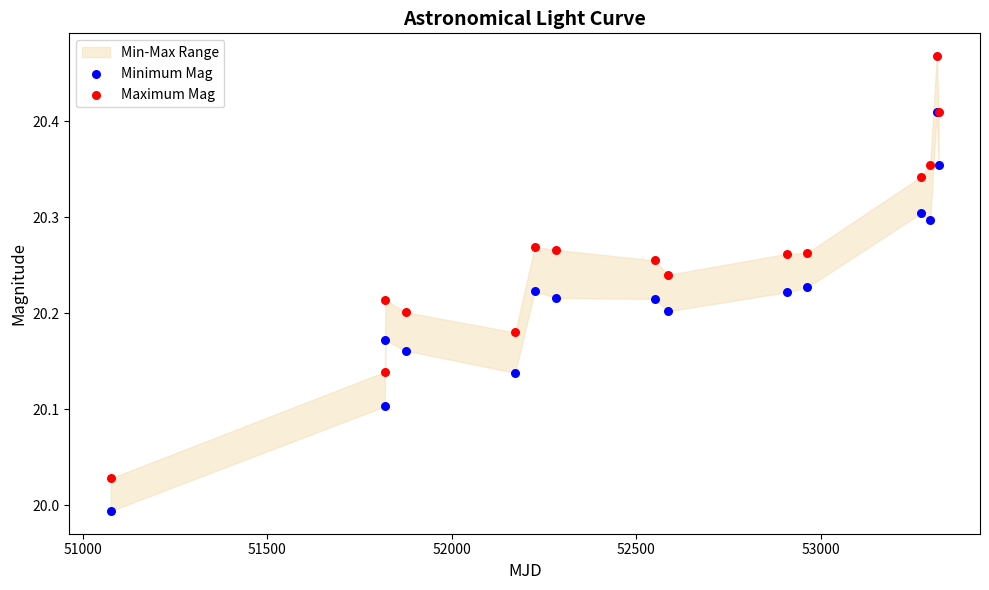

Which series has the largest Y range (max minus min)?

Maximum Mag